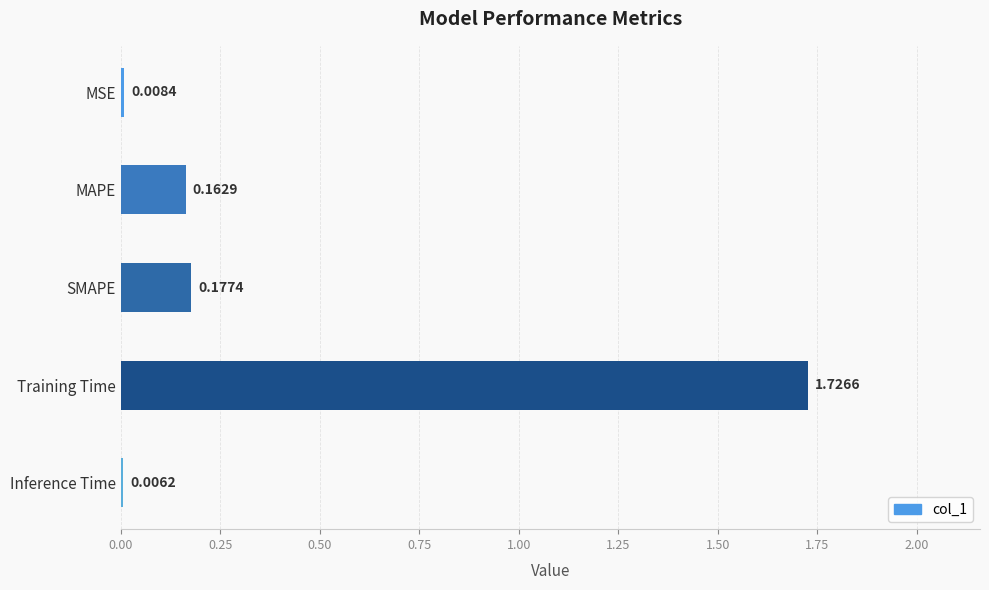

Are the bars grouped side by side (vs. stacked)?

No